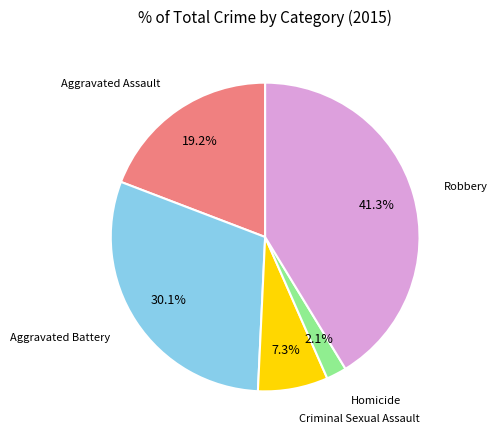

To the nearest percent, what is the average slice percentage?

20%